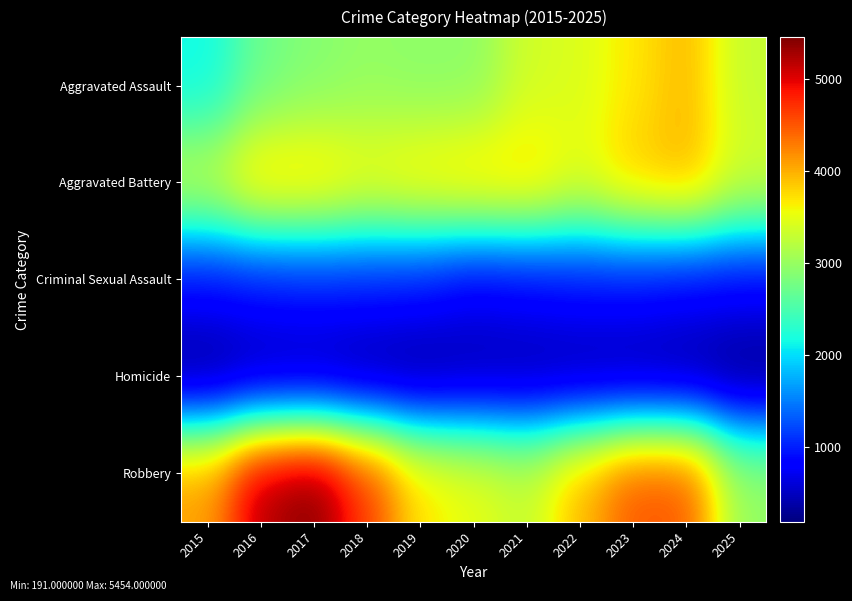

What is the total value across all series at 2017?

13510